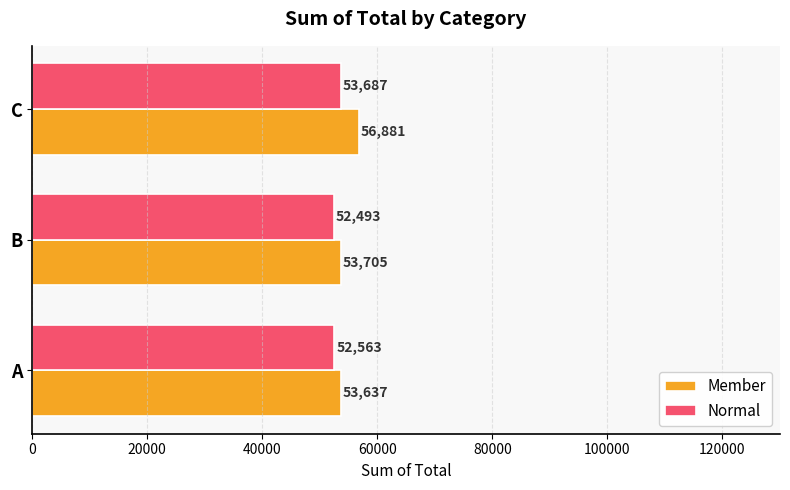

The Member series shows 53704.7 at B. True or false?

True